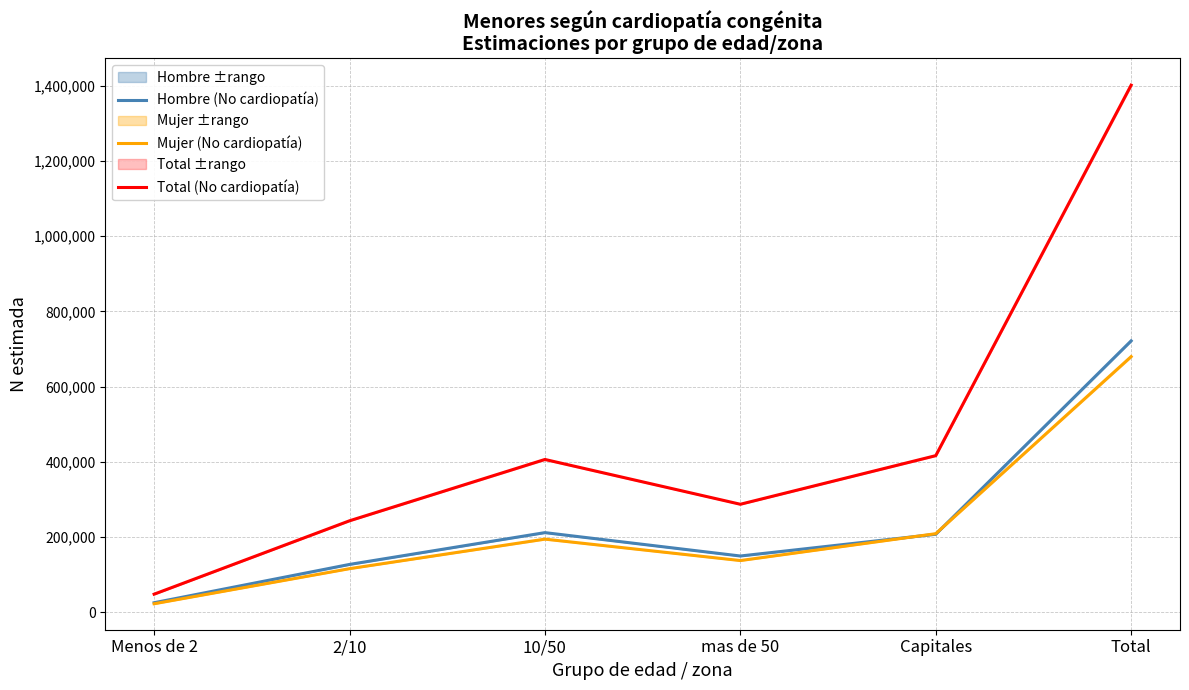

How many values in the Mujer (No cardiopatía) series exceed 194511?

3